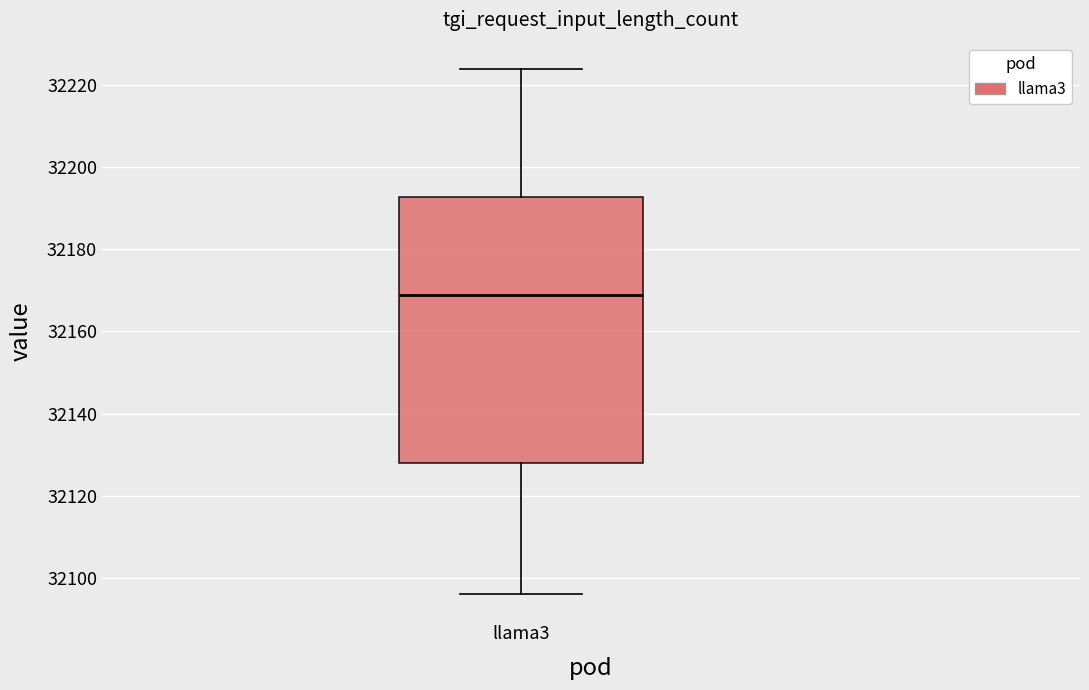

Transcribe this box plot: give where the median line is, the range the box spans, and where the two whiskers end, as read against the y-axis. The values are not printed on the chart, so give them approximately, as read against the axis.

median 32170, box 32128 to 32192, whiskers 32096 to 32224